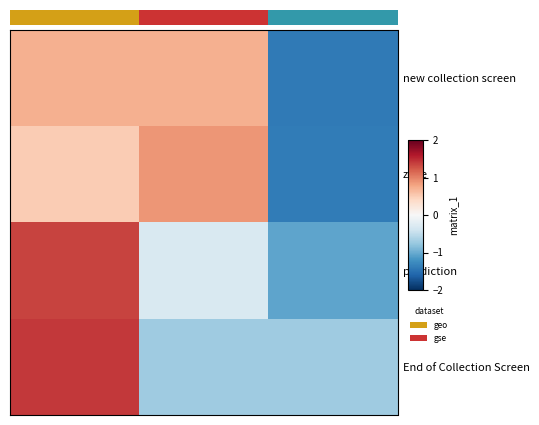

How many positive values does the End of Collection Screen series have?

1